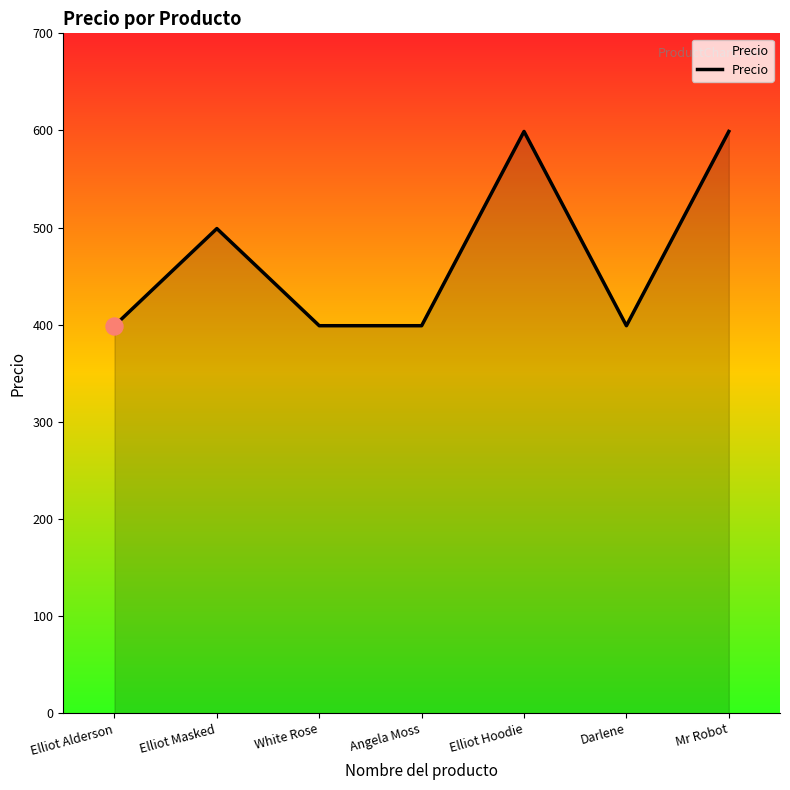

What is the ratio of the value at Elliot Alderson to the value at Darlene?

1.0